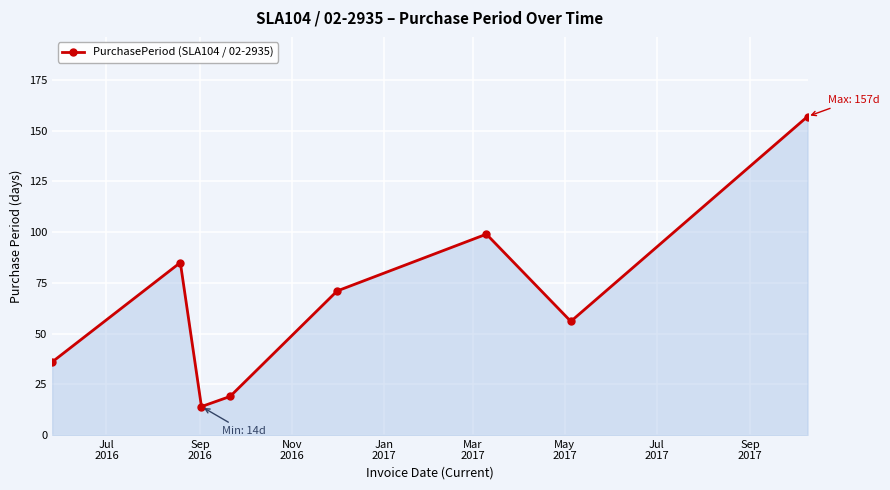

What is the minimum value shown in the chart?

14